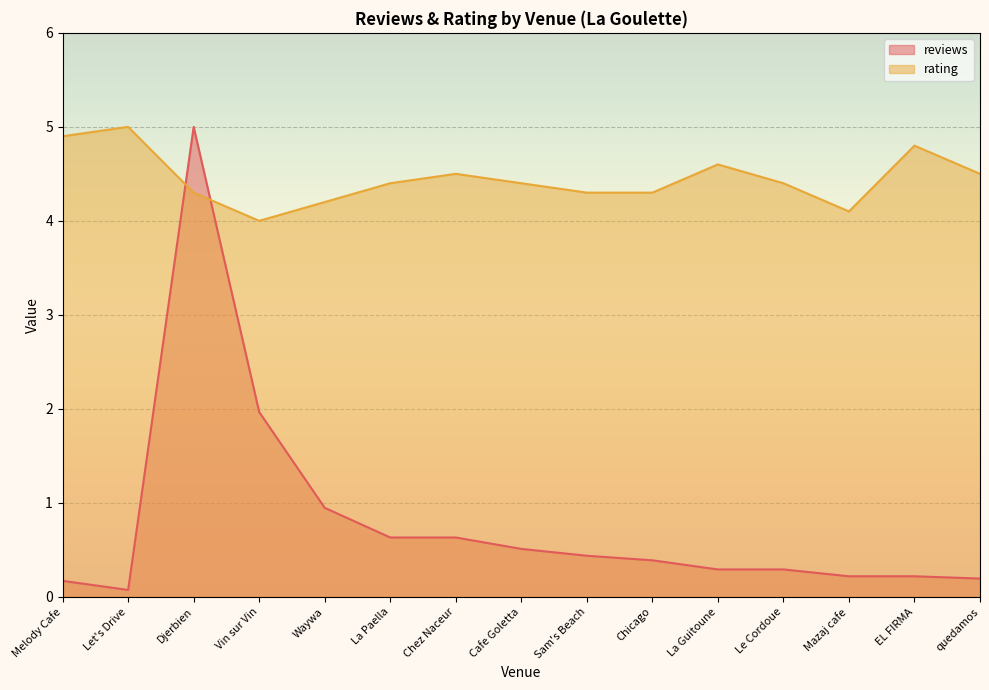

Which series has the largest total across all categories?

rating